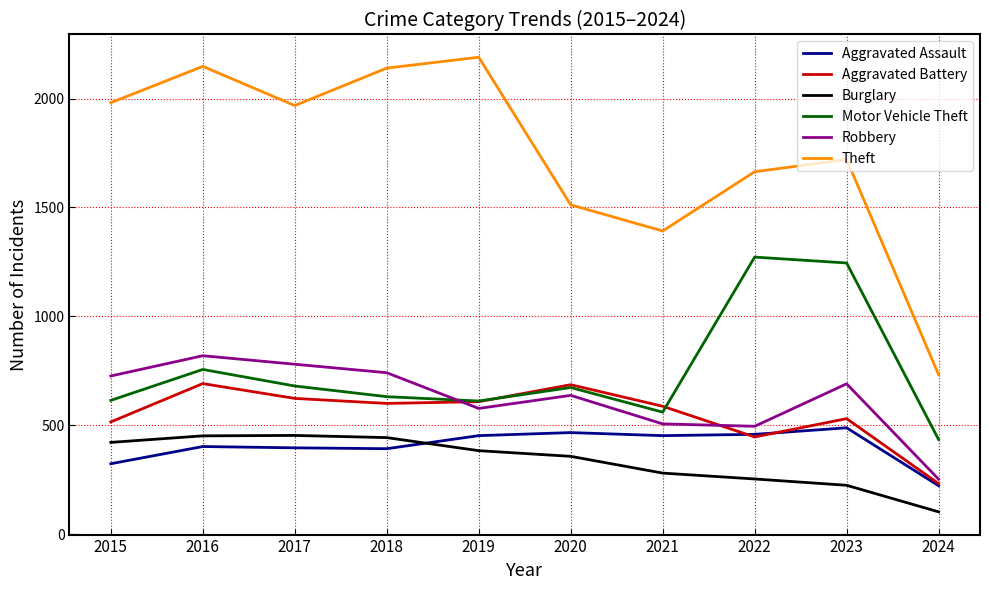

What is the greatest value displayed?

2190